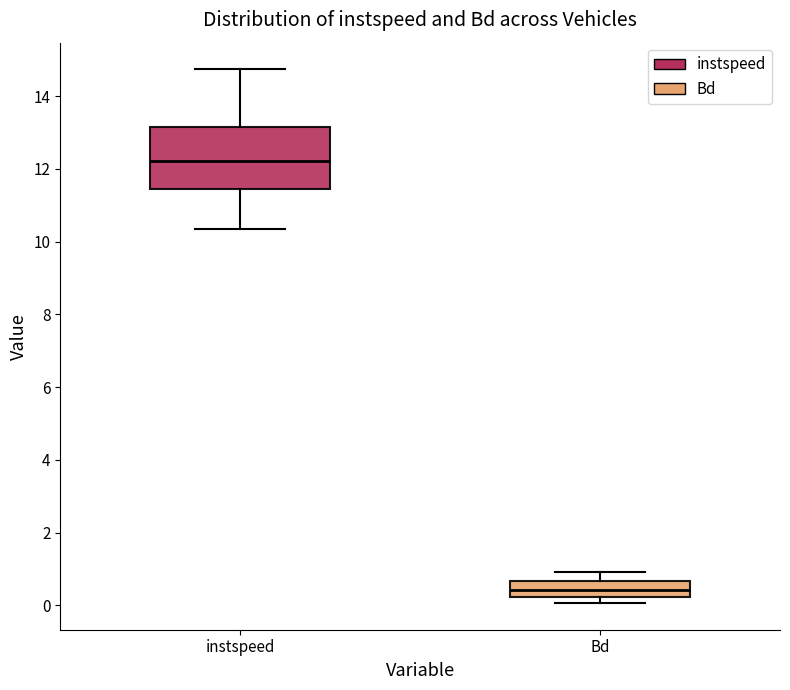

Where does the median line of the box for Bd sit on the y-axis? The values are not printed on the chart, so give them approximately, as read against the axis.

0.4